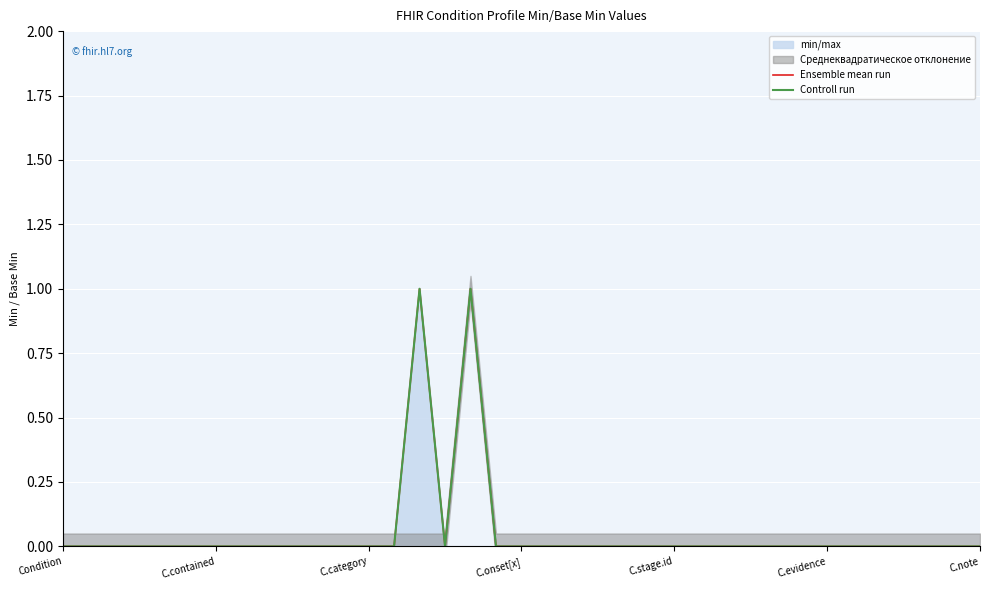

What is the label of the 8th point from the right?

29